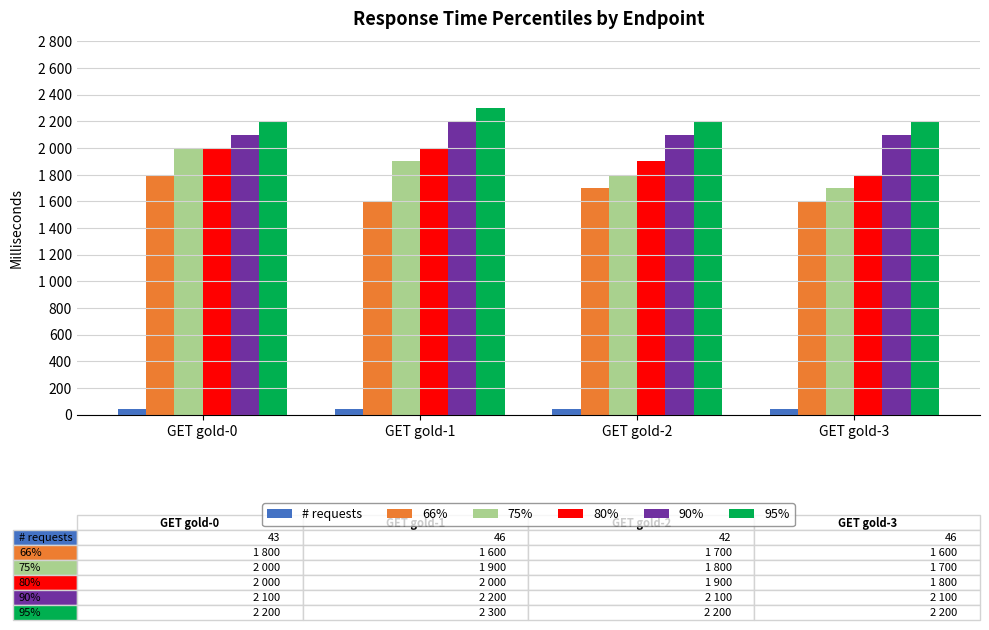

What is the difference between the highest and lowest values at GET gold-3?

2154